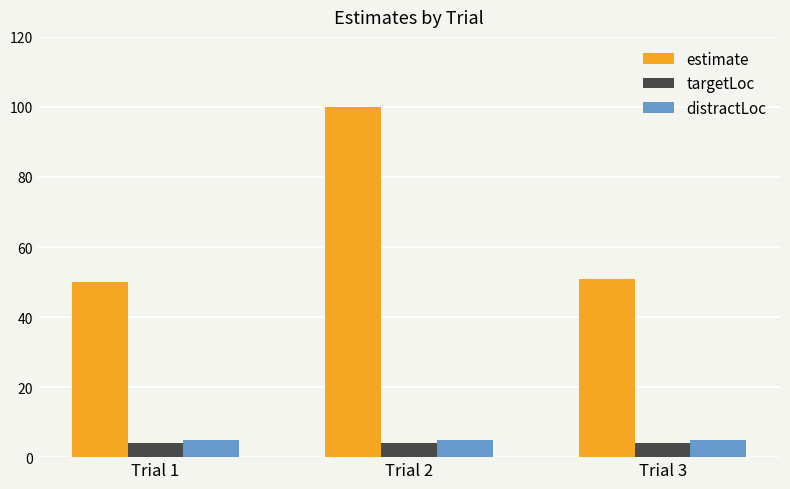

The targetLoc series shows 4 at Trial 3. True or false?

True